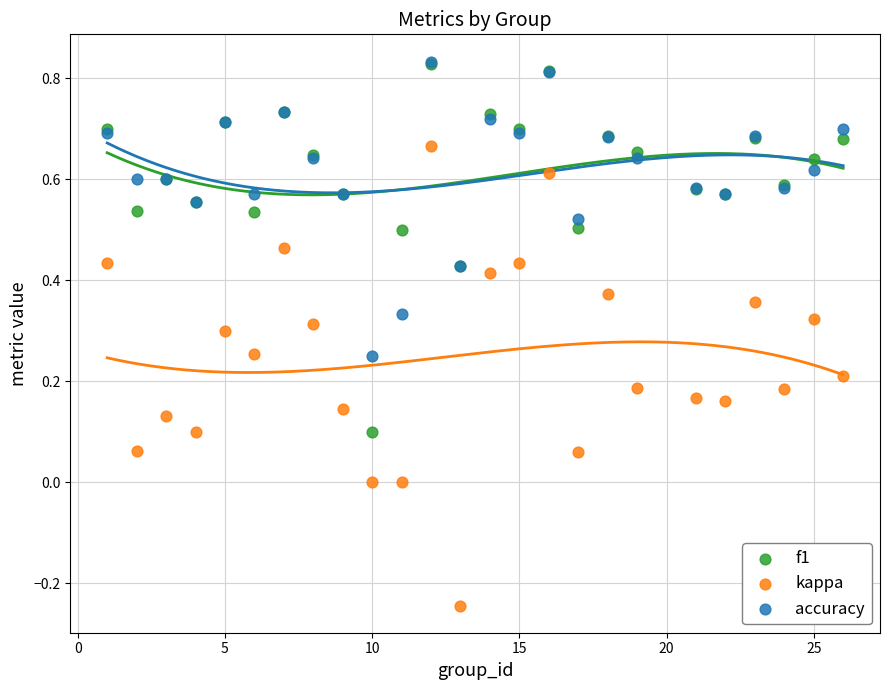

What are all the series names shown in the legend?

f1, kappa, accuracy